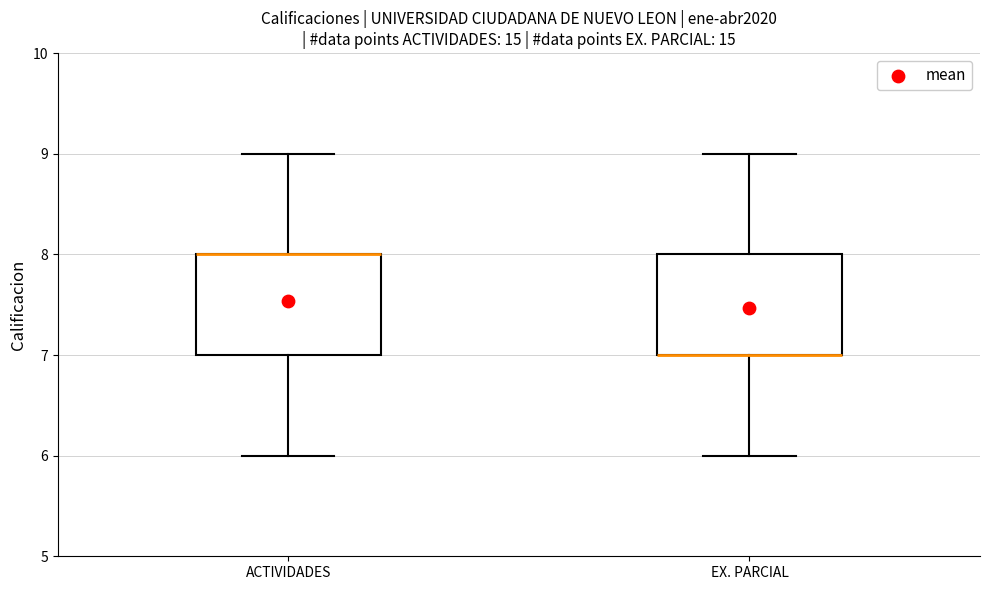

Reading left to right, read every box against the y-axis: the position of its median line, the range the box covers, and the ends of its whiskers. The values are not printed on the chart, so give them approximately, as read against the axis.

ACTIVIDADES: median 8 (drawn on the box's upper edge), box 7 to 8, whiskers 6 to 9
EX. PARCIAL: median 7 (drawn on the box's lower edge), box 7 to 8, whiskers 6 to 9